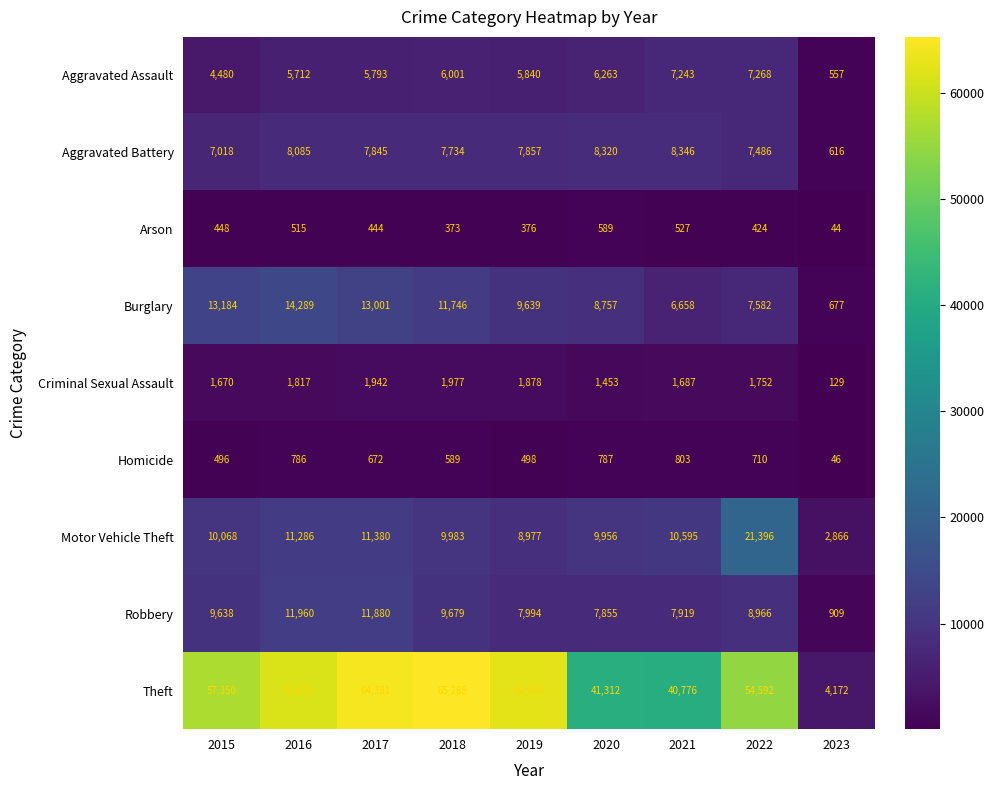

Which series has the largest range (max minus min)?

Theft